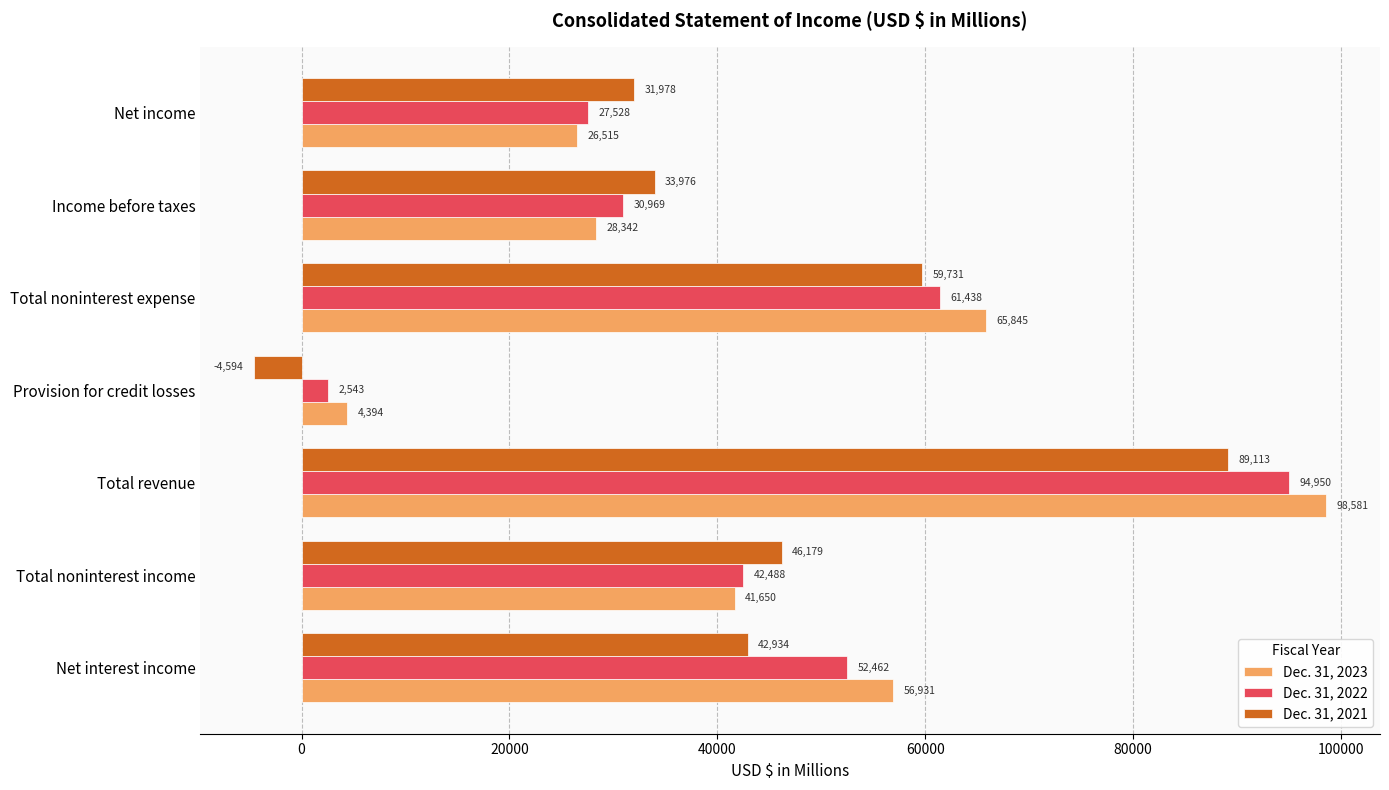

What is the sum of all Dec. 31, 2023 values?

322258